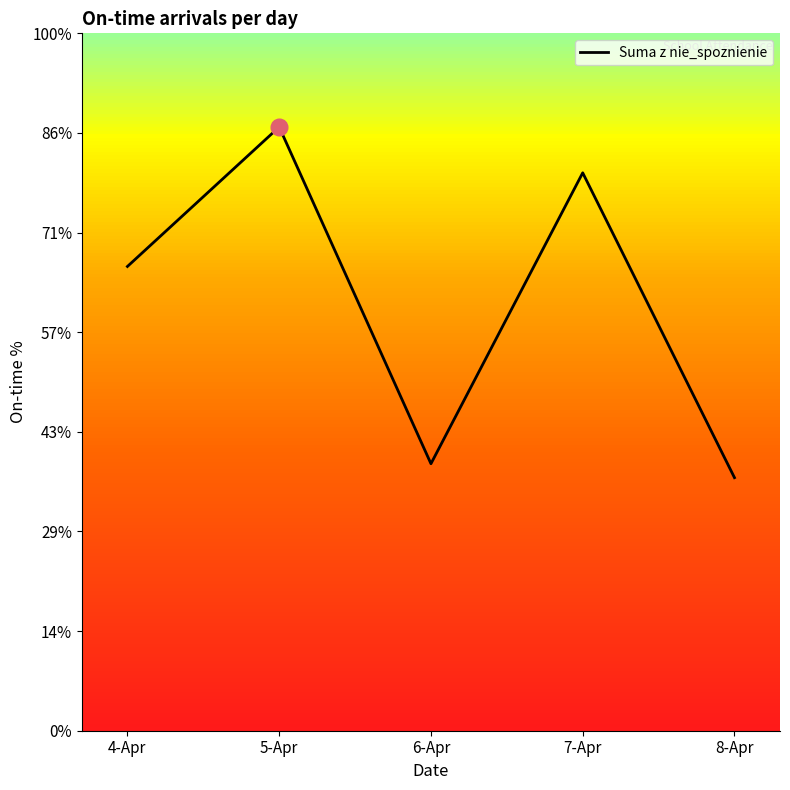

List the labels in order of value, smallest first.

8-Apr, 6-Apr, 4-Apr, 7-Apr, 5-Apr